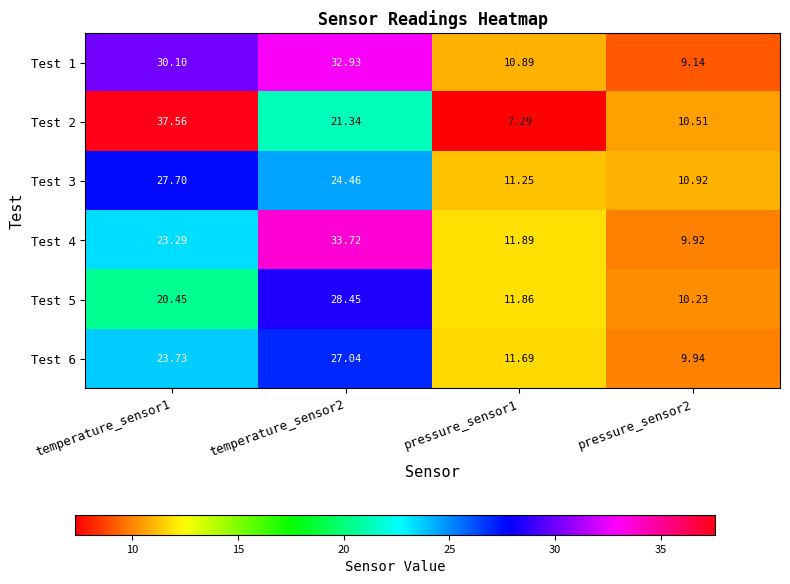

Is the value of Test 2 at pressure_sensor1 greater than the value of Test 1 at temperature_sensor1?

No